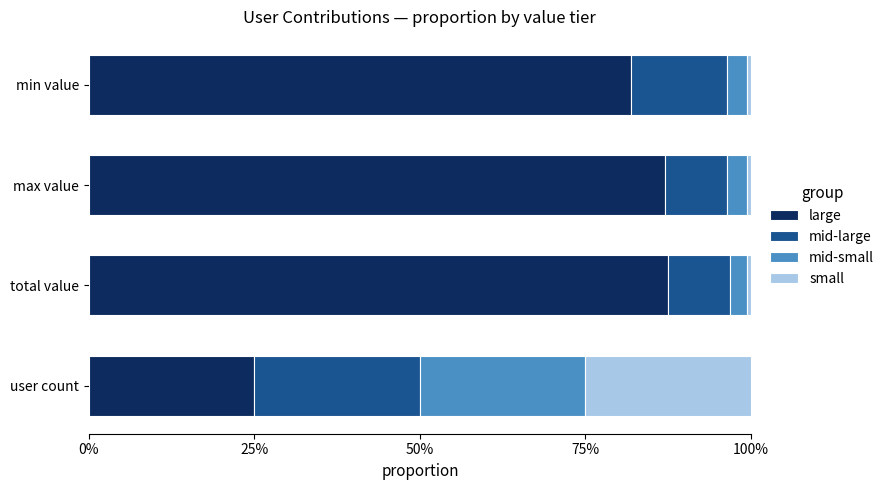

How many data points in large are above 26781?

2